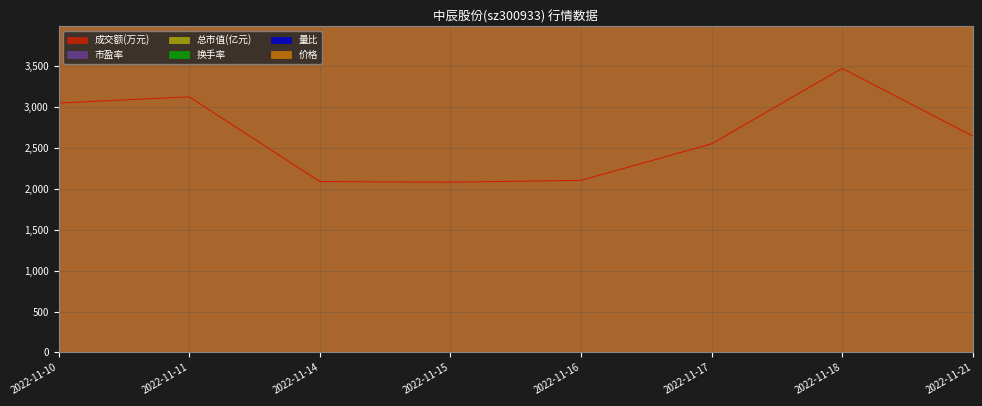

At which label does 价格 reach its peak?

2022-11-16